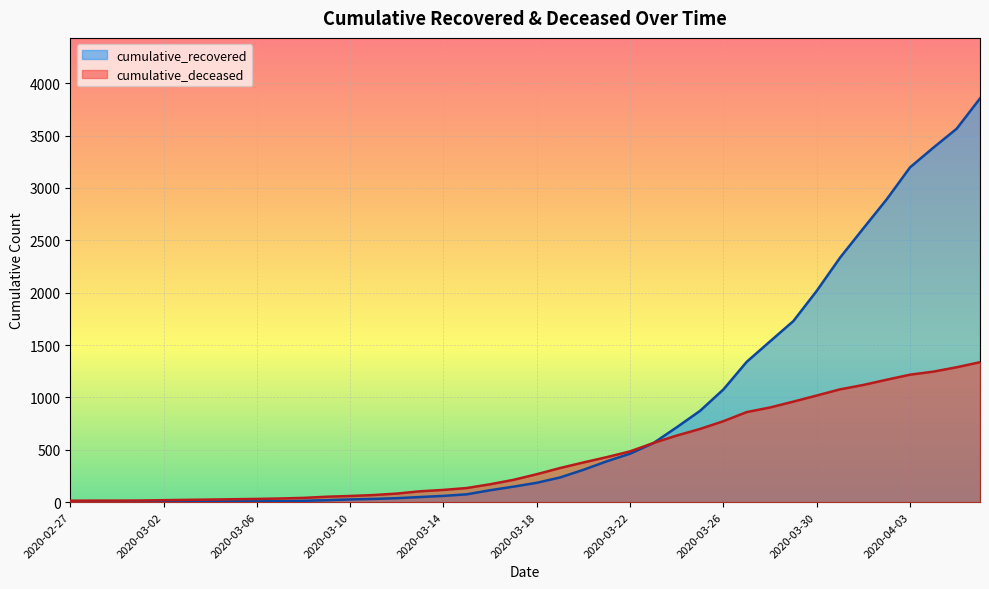

What are all the series names shown in the legend?

cumulative_recovered, cumulative_deceased